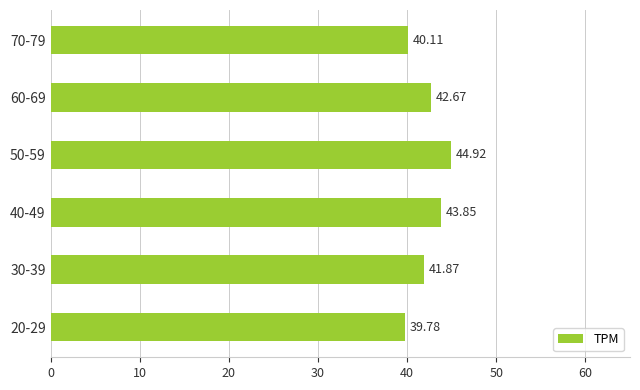

How many categories are shown in the chart?

6